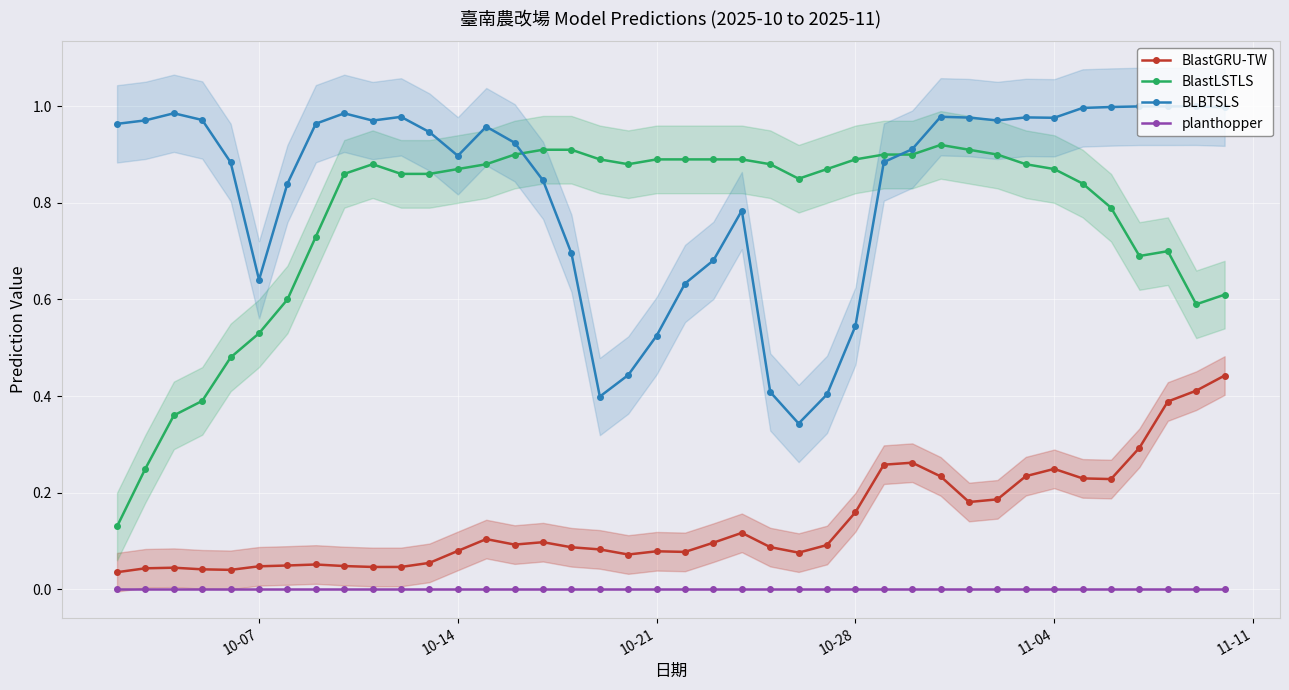

True or false: BlastLSTLS and planthopper intersect in this chart.

False